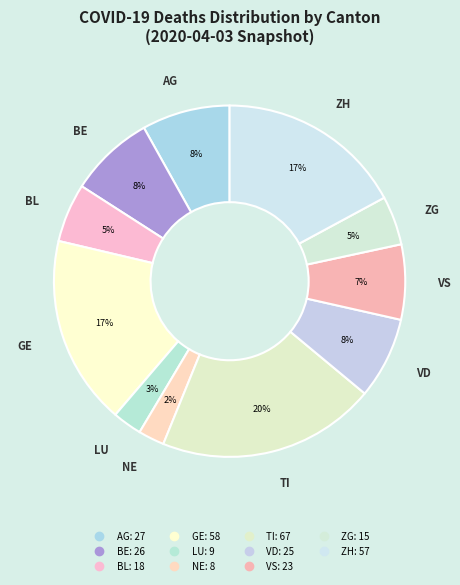

Count the number of slices in the pie.

11